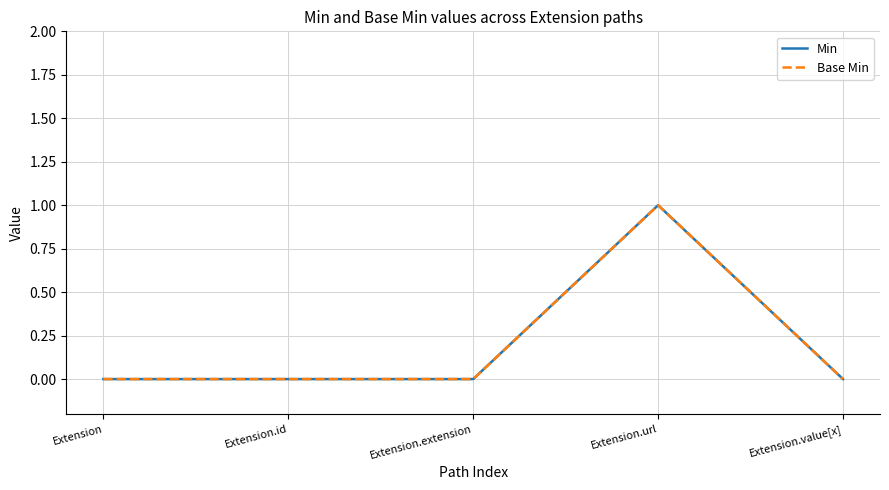

Does the chart display data point markers on the line(s)?

No